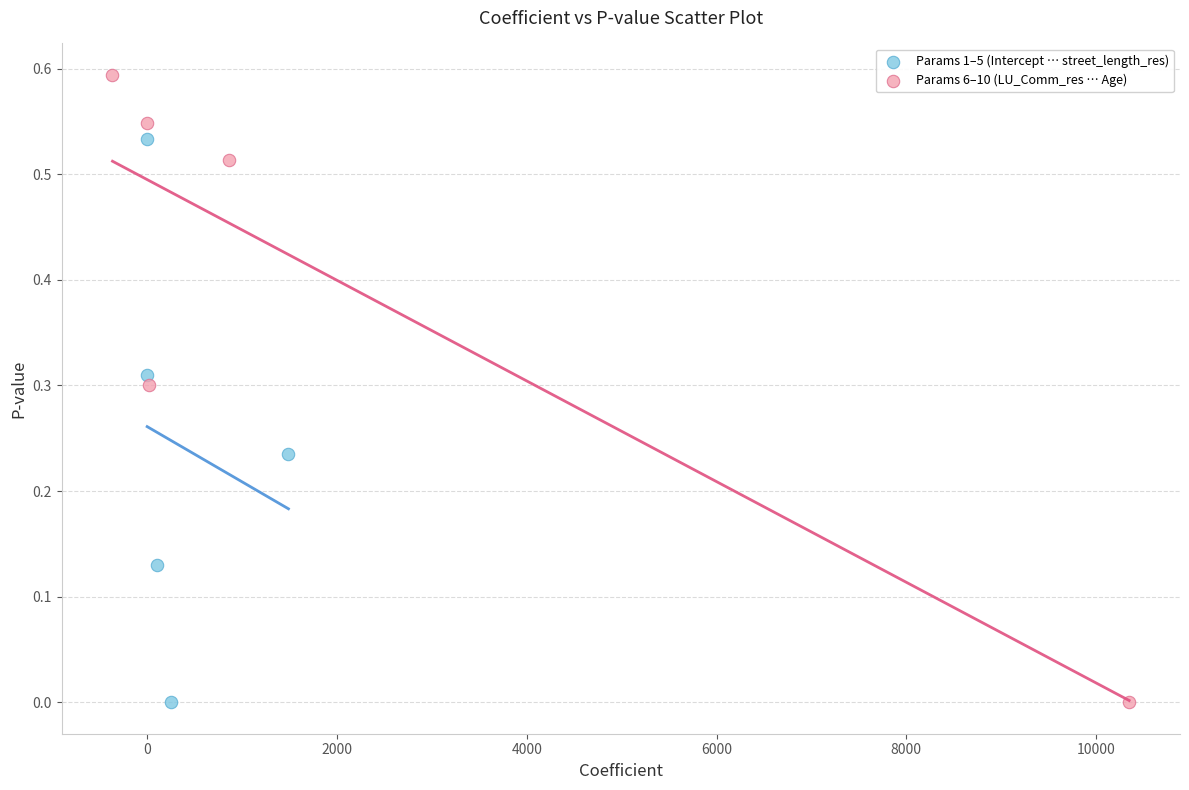

Which series has the widest spread of Y values?

Params 6–10 (LU_Comm_res … Age)